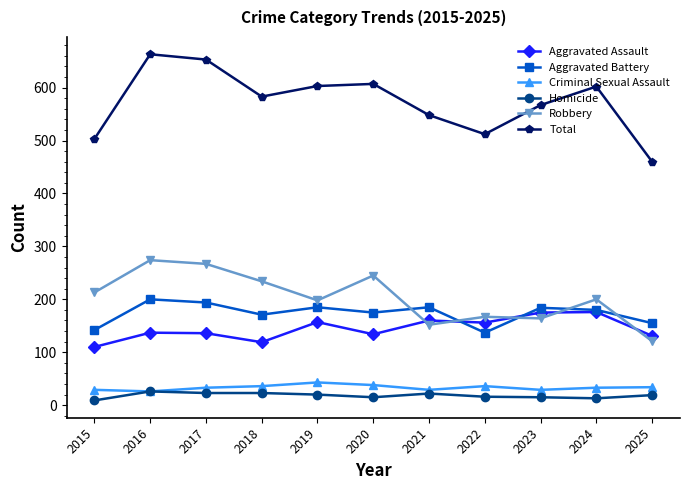

True or false: Total and Robbery intersect in this chart.

False